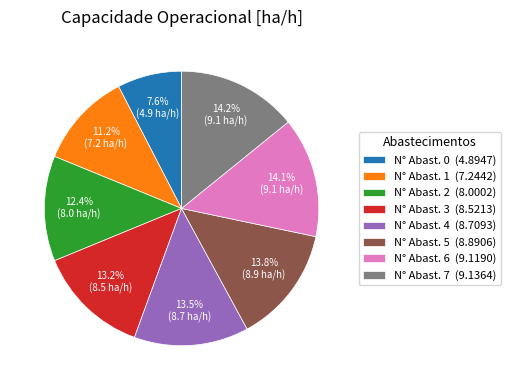

Is the sum of N° Abast. 7 (9.1364) and N° Abast. 6 (9.1190) greater than half?

No